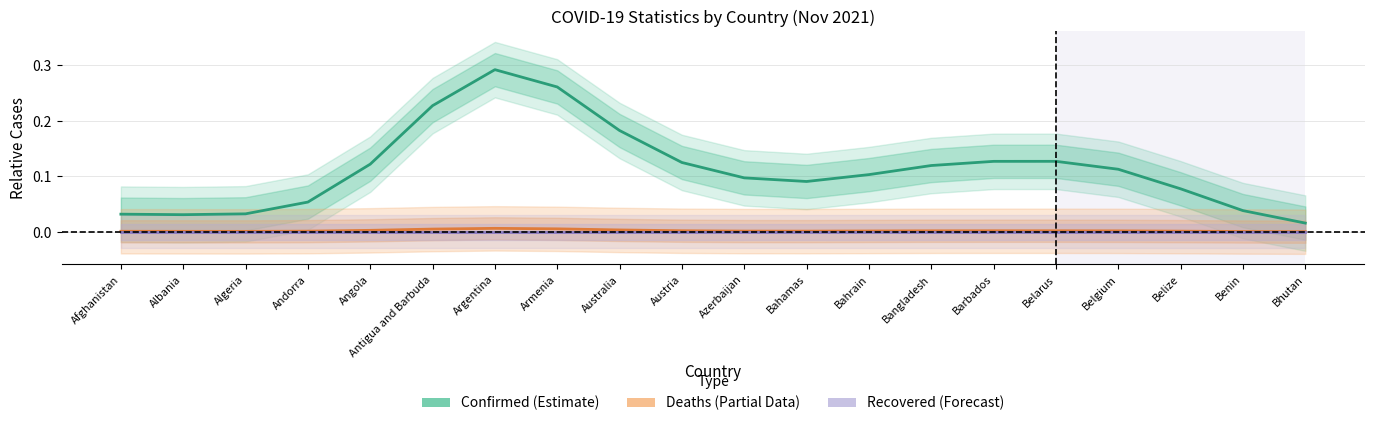

Rank the series at Bhutan from highest to lowest value.

Confirmed, Deaths, Recovered